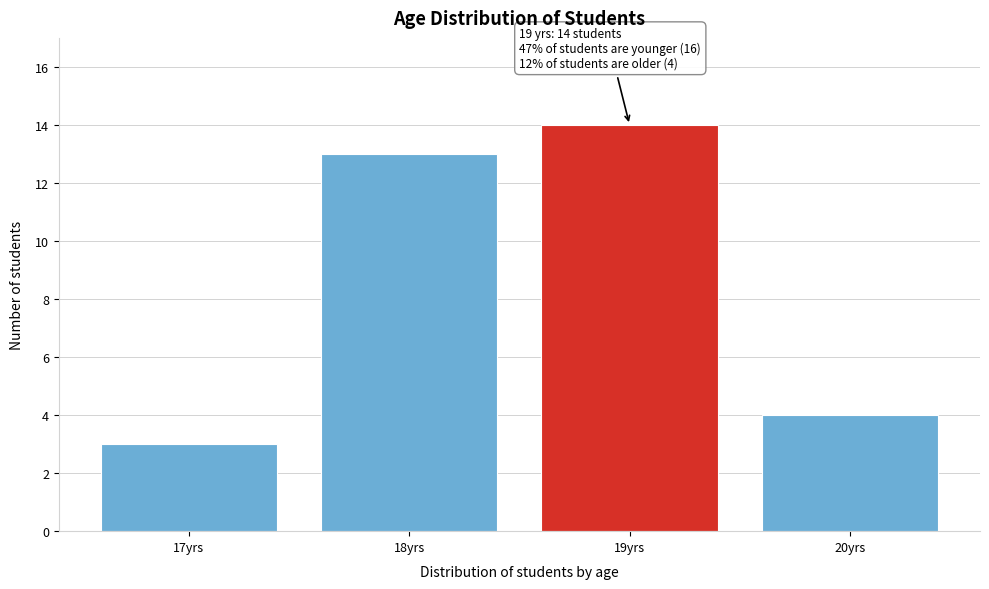

Reading left to right, what are all the values shown in this chart?

17yrs=3	18yrs=13	19yrs=14	20yrs=4